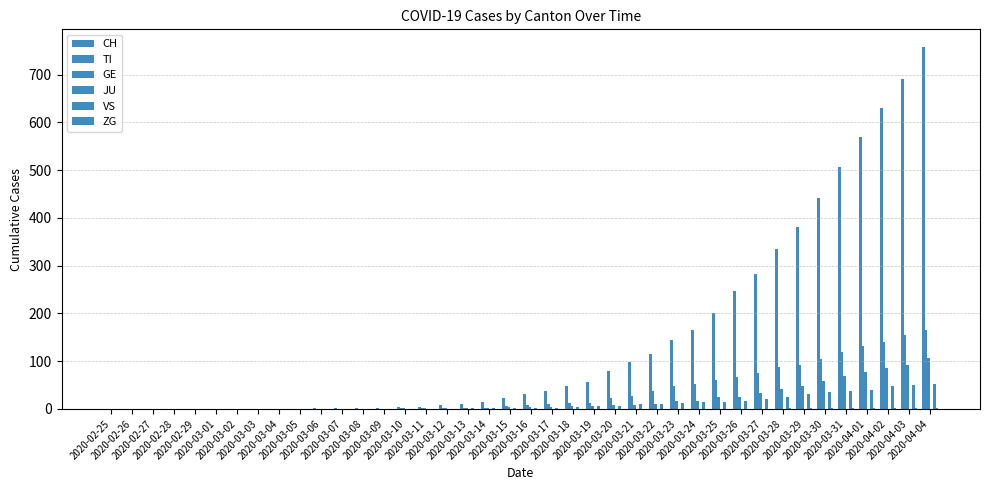

What is the average value of the CH series?

147